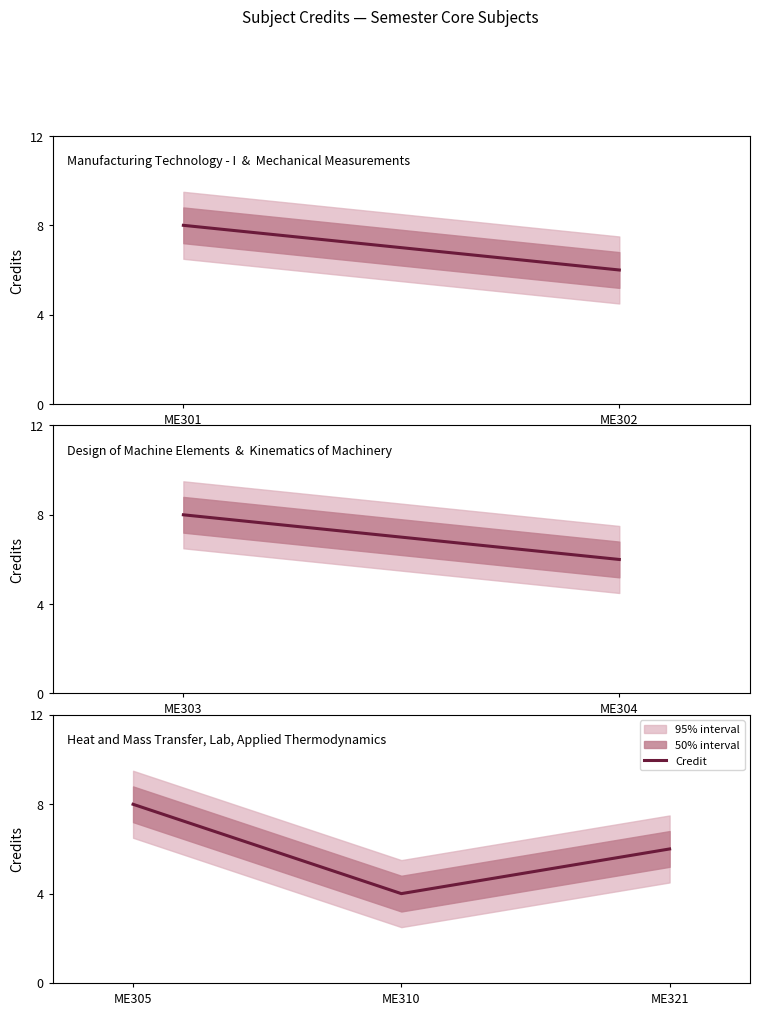

Where does the data first go above 6?

ME305